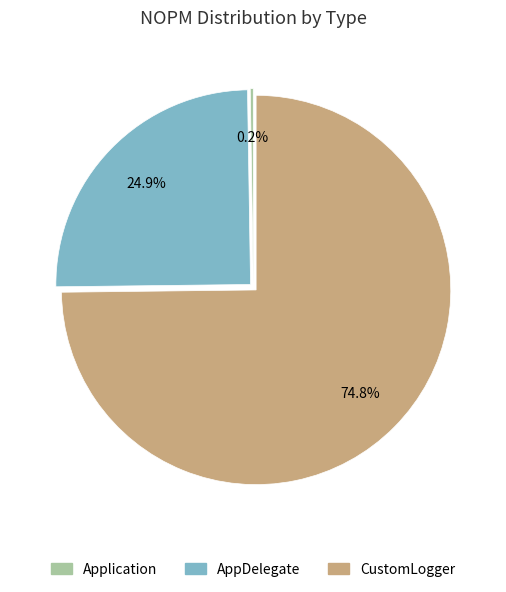

Which slice is the largest?

CustomLogger